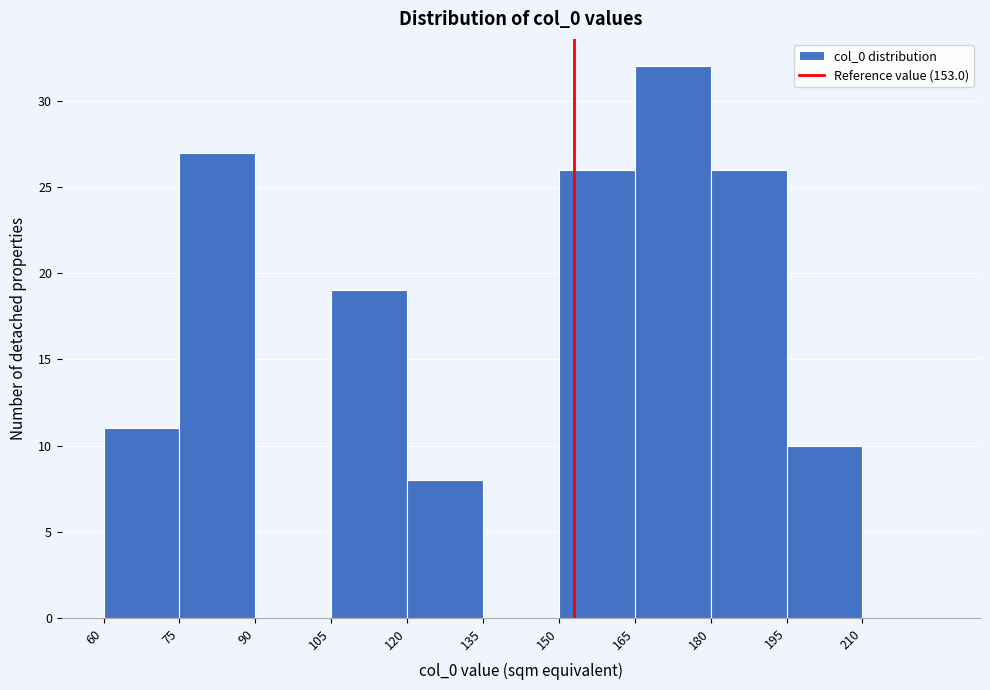

Reading left to right, list every bar in this chart as the range it spans on the x-axis followed by its height. Neither the bar edges nor the heights are printed on the chart, so give them approximately, as read against the axes.

60 to 75: 11
75 to 90: 27
90 to 105: 0
105 to 120: 19
120 to 135: 8
135 to 150: 0
150 to 165: 26
165 to 180: 32
180 to 195: 26
195 to 210: 10
210 to 225: 0